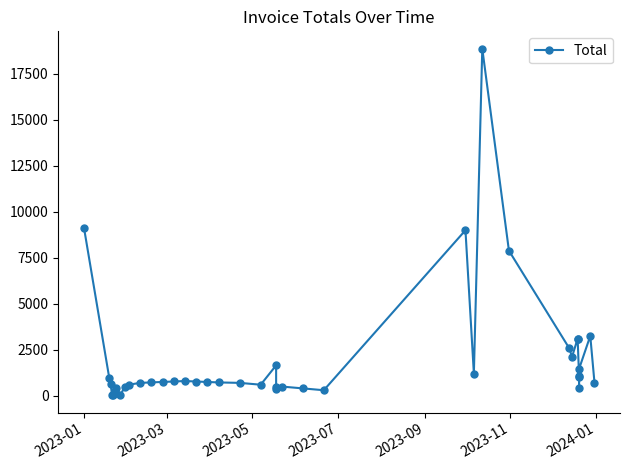

The value at 39 is 1025.2. True or false?

False